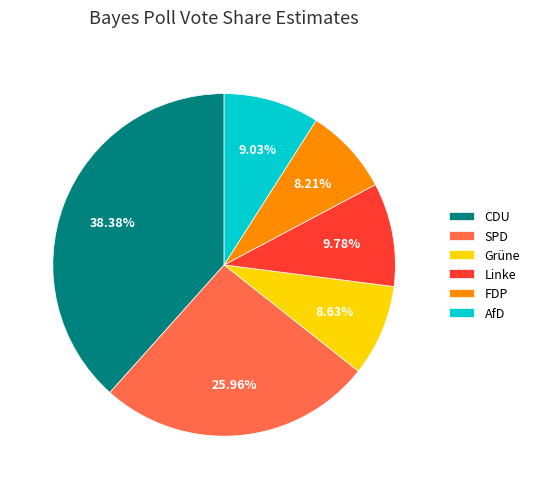

To the nearest percent, what portion does FDP represent?

8%